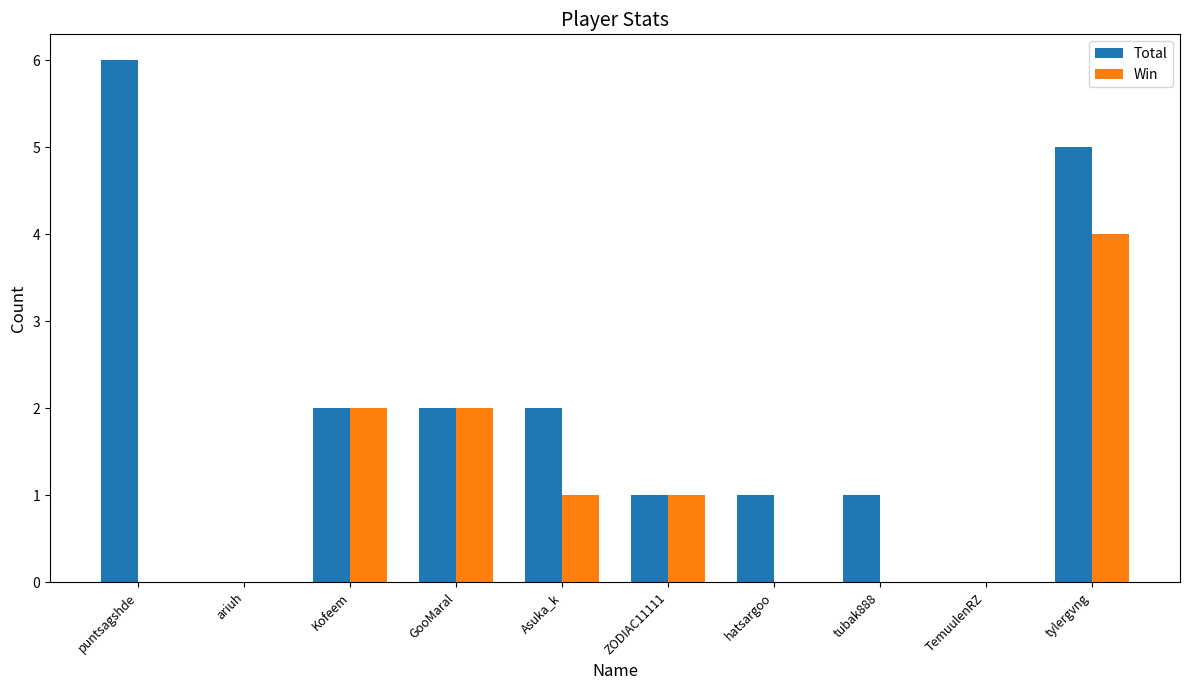

How many data points does each series have?

10